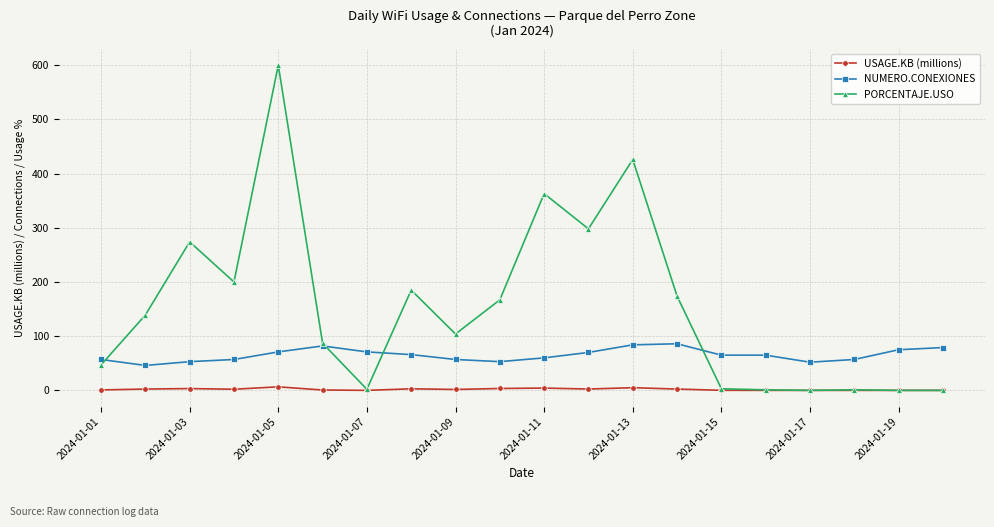

List the series in order of their overall mean, lowest first.

USAGE.KB (millions), NUMERO.CONEXIONES, PORCENTAJE.USO